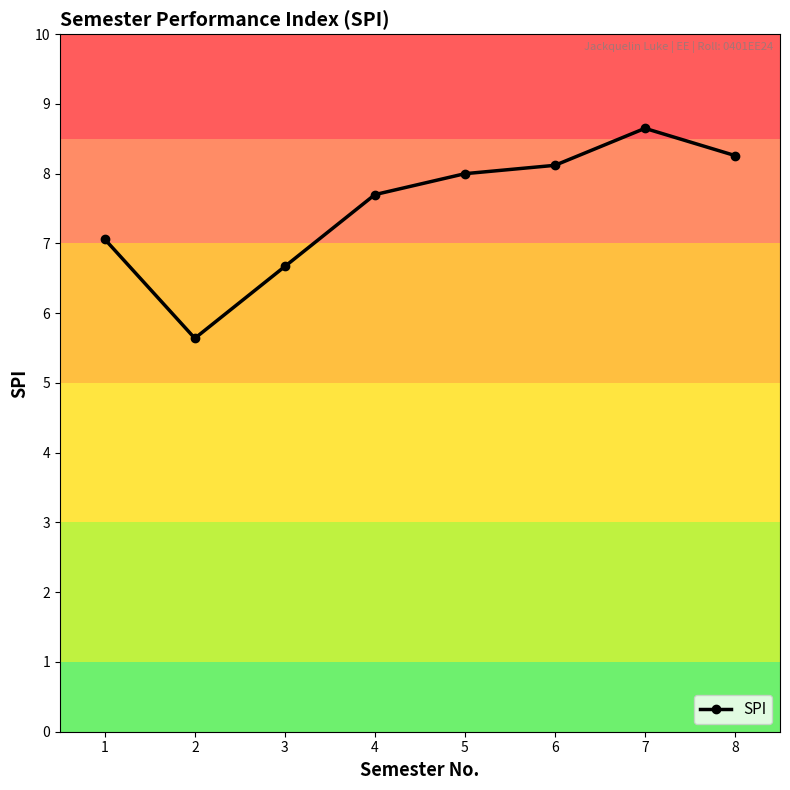

True or false: the data shows 10.6 at 4.

False